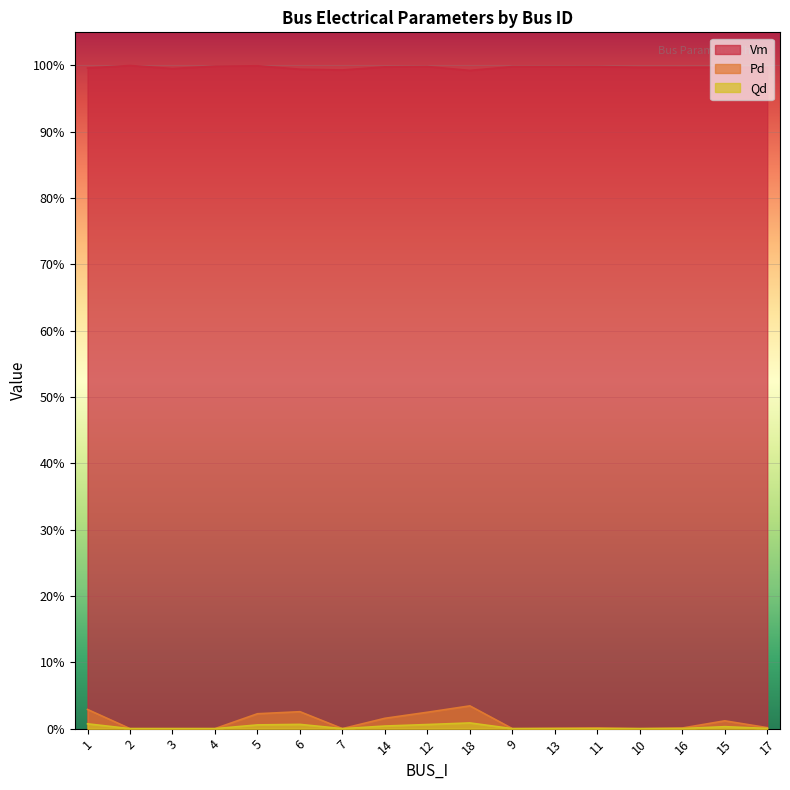

The Vm series shows 1.0 at 10. True or false?

True